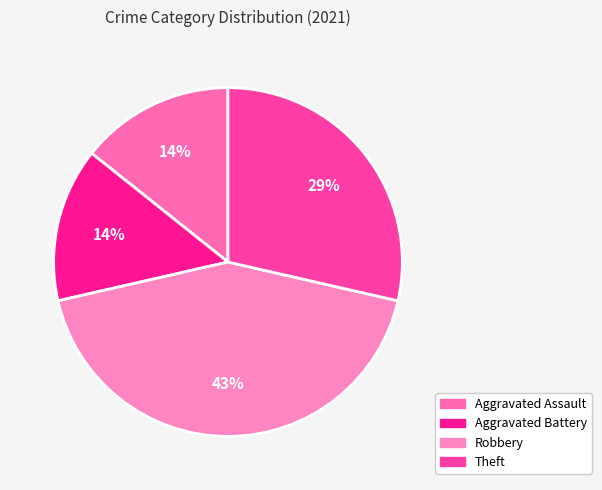

Which slice is the smallest?

Aggravated Assault